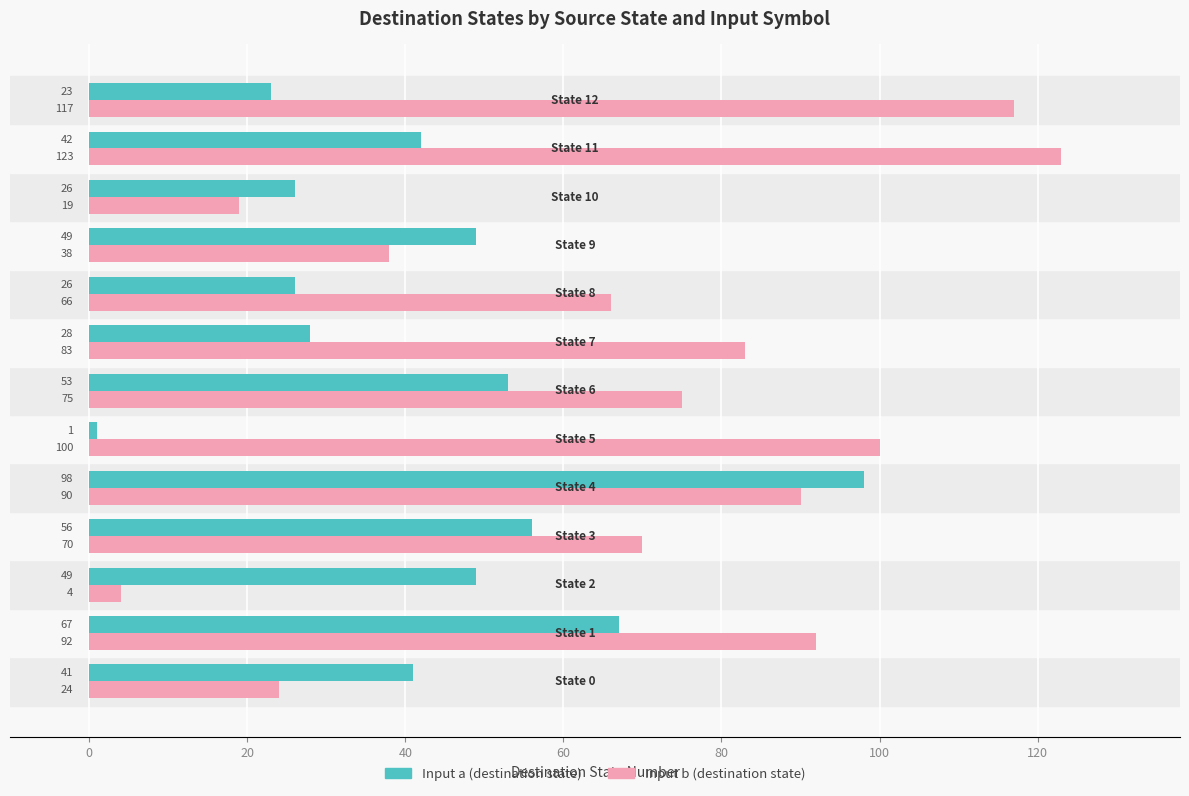

Rank the series by their maximum value, from highest to lowest.

Input b (destination state), Input a (destination state)